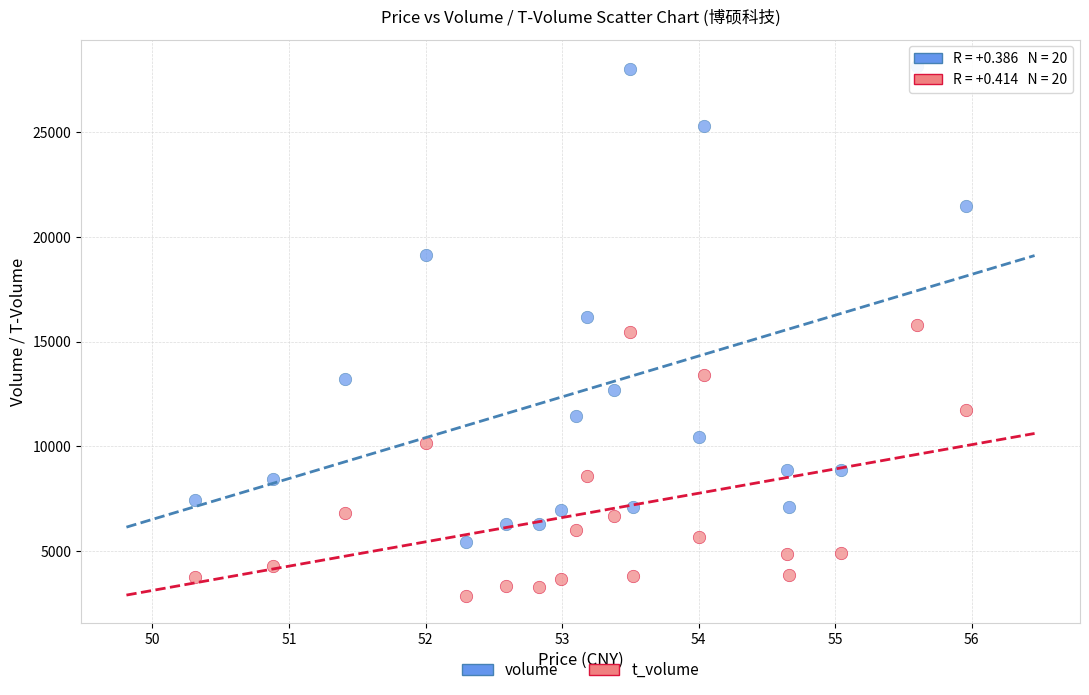

What are all the series names shown in the legend?

volume, t_volume